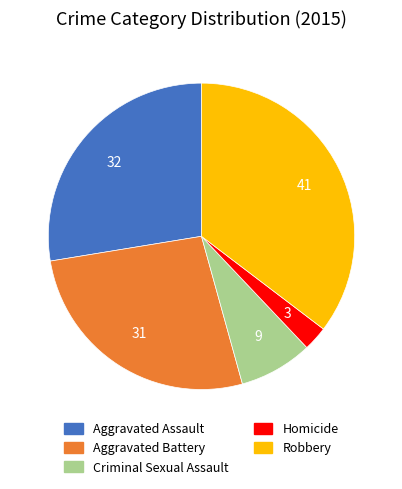

Is Robbery the majority of the pie?

No